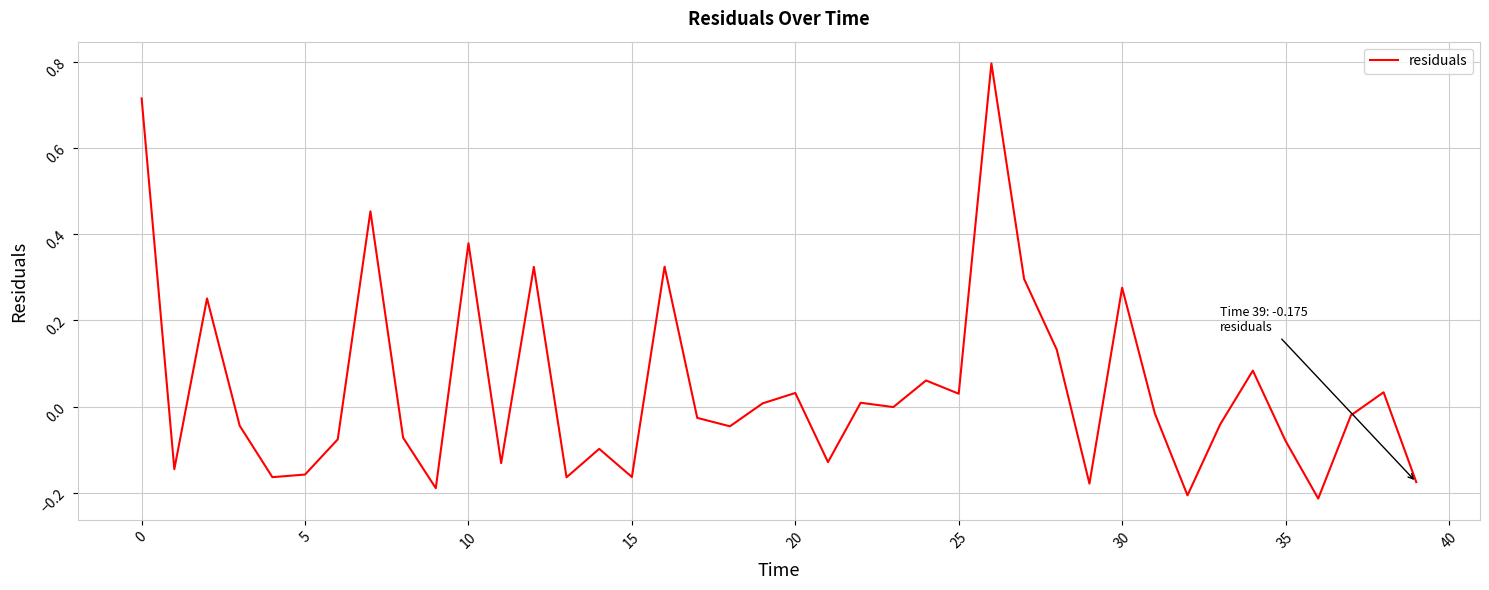

Does the chart display data point markers on the line(s)?

No